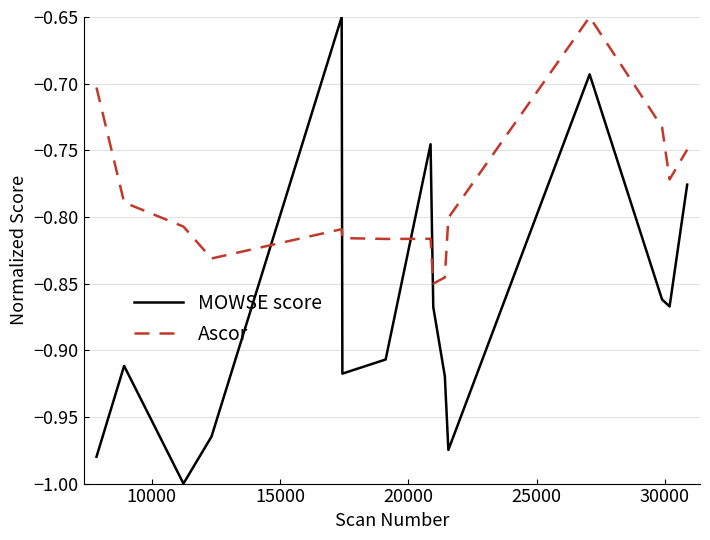

True or false: Ascor and MOWSE score cross at least once.

True